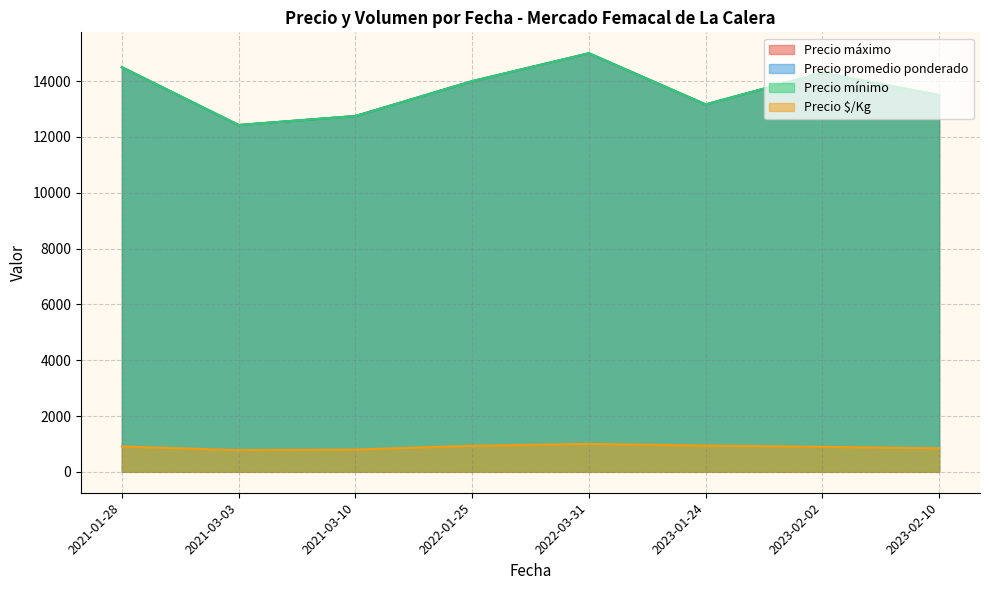

Count the number of data series in this chart.

4